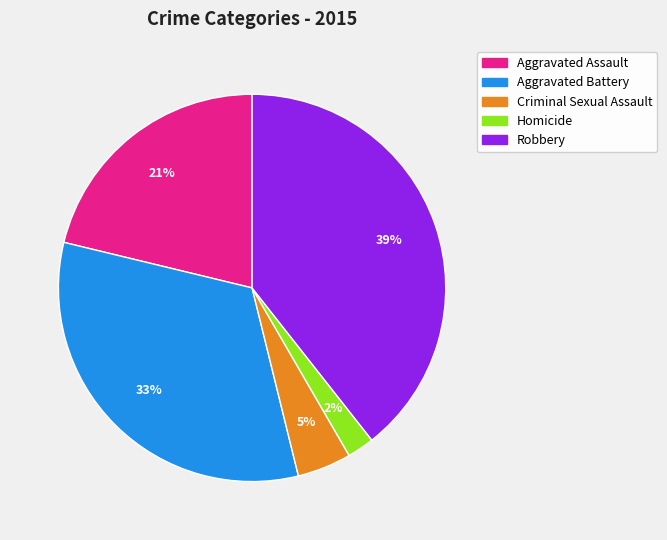

Combined, do Robbery and Criminal Sexual Assault account for over 50%?

No